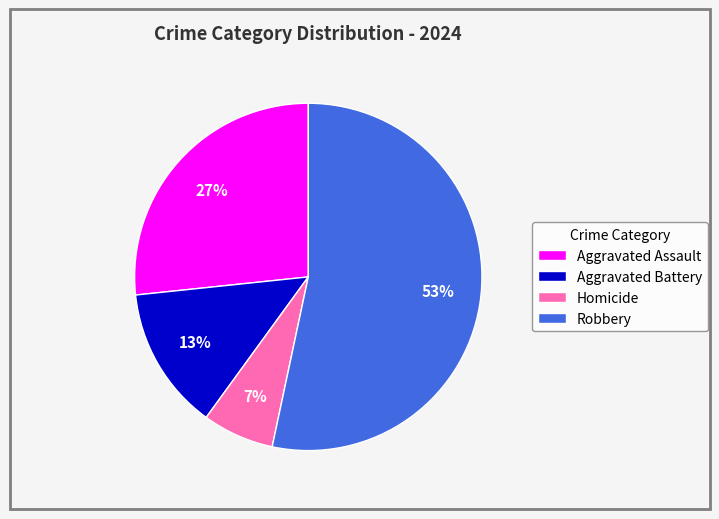

Is Aggravated Battery the majority of the pie?

No